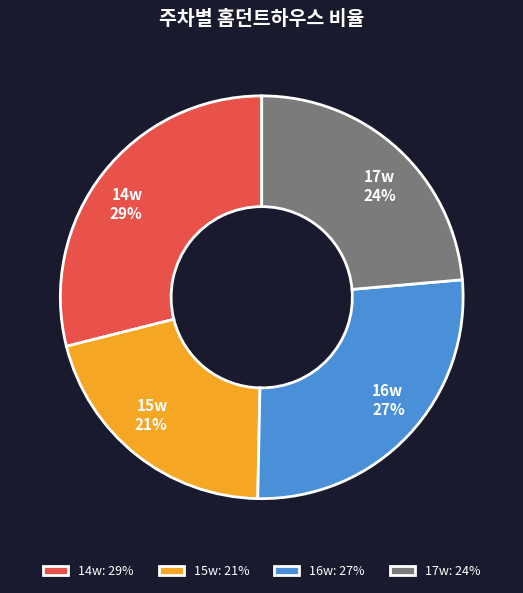

What is the ratio of the value at 15w to the value at 16w?

0.8